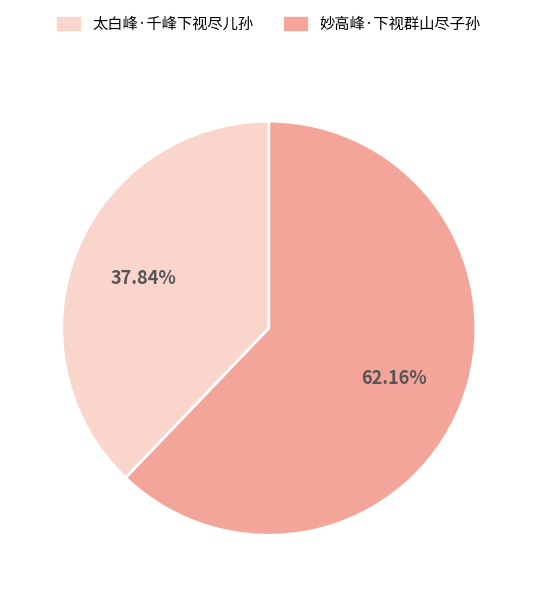

To the nearest percent, what is the difference between the 妙高峰·下视群山尽子孙 and 太白峰·千峰下视尽儿孙 slice percentages?

24%